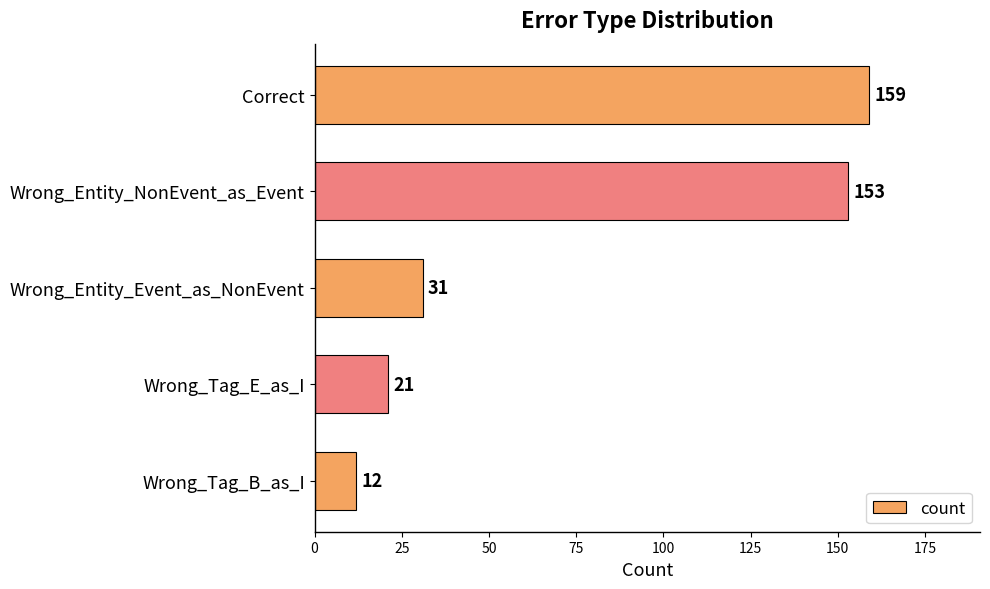

The value at Wrong_Tag_B_as_I is 3. True or false?

False